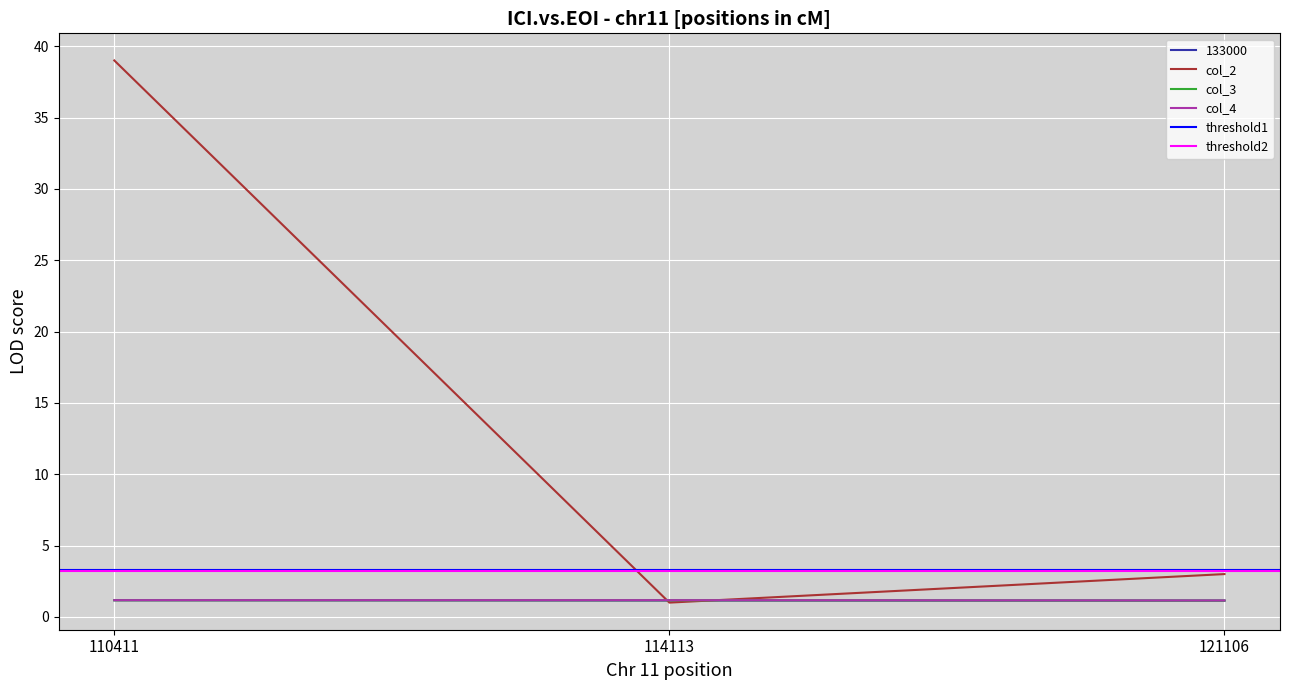

Reading left to right, list all the values displayed in this chart.

133000: 110411=1.2	114113=1.1	121106=1.1
col_2: 110411=39.0	114113=1.0	121106=3.0
col_3: 110411=1.2	114113=1.2	121106=1.1
col_4: 110411=1.2	114113=1.2	121106=1.1